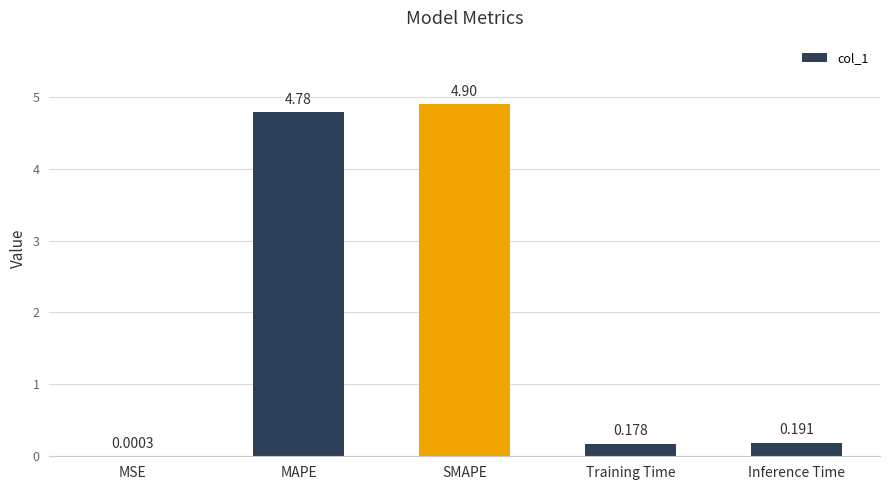

Which category has the highest value across all series?

SMAPE